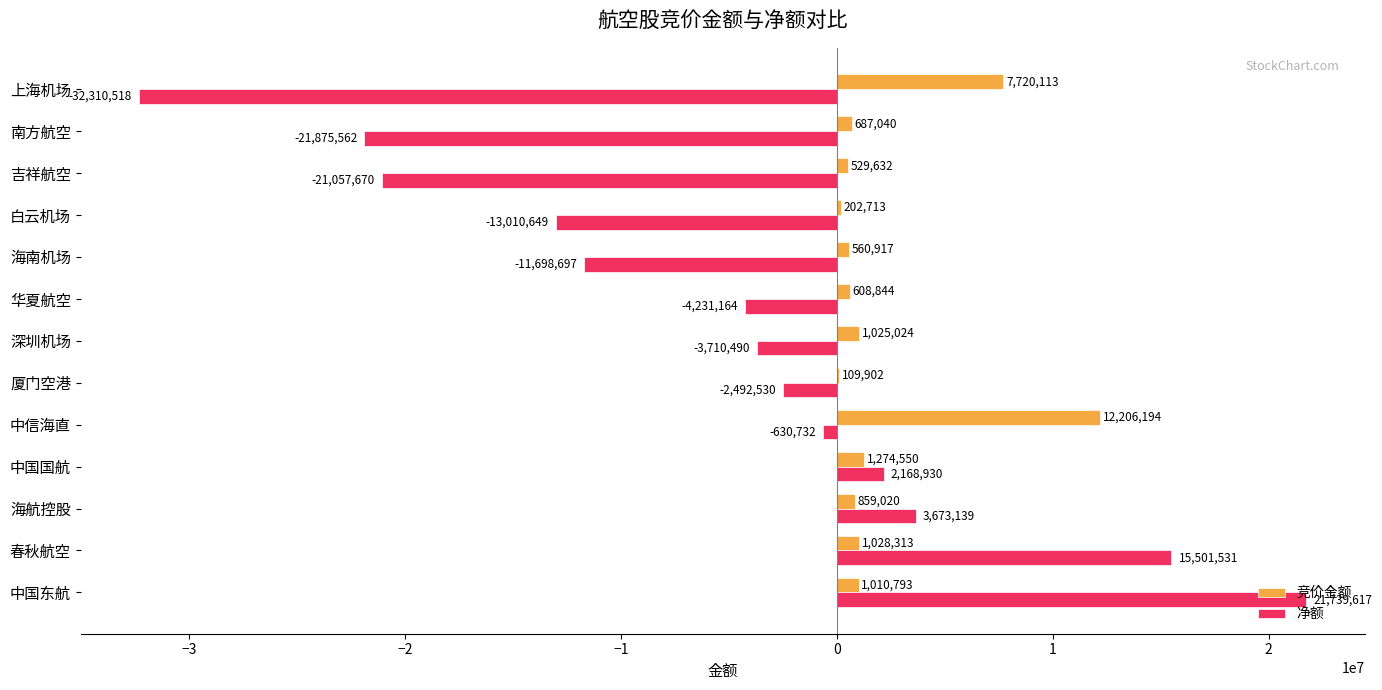

What is the sum of all 竞价金额 values?

27823055